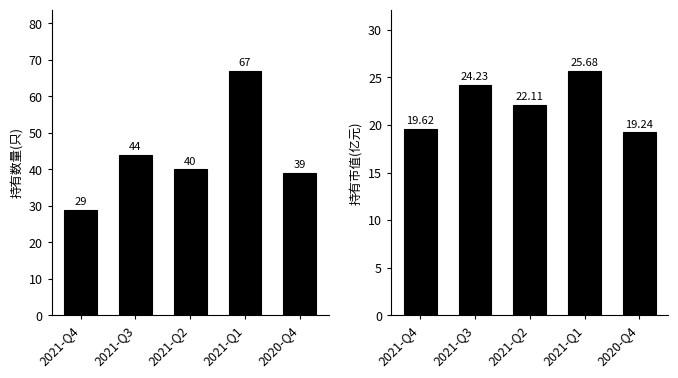

The value of 持有数量(只) at 2021-Q2 is 40.0. True or false?

True